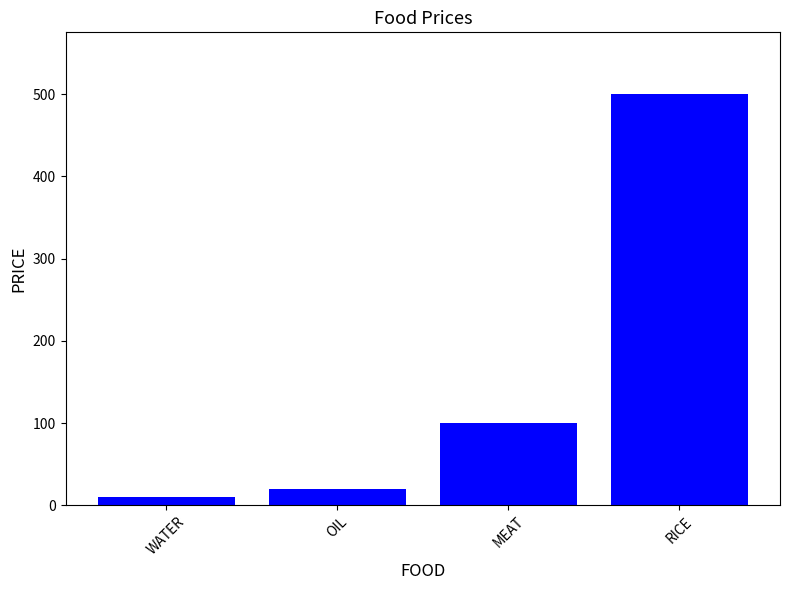

How many data points are less than 100?

2